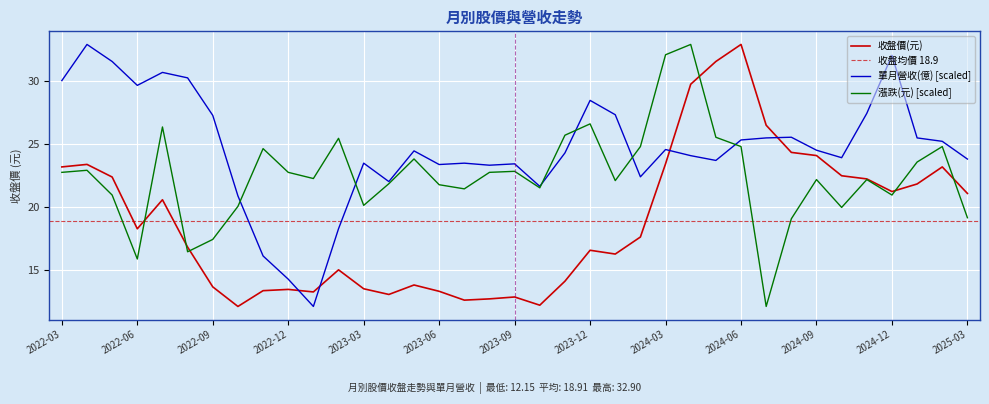

Where does the 收盤價(元) series first go above 17?

2022-03